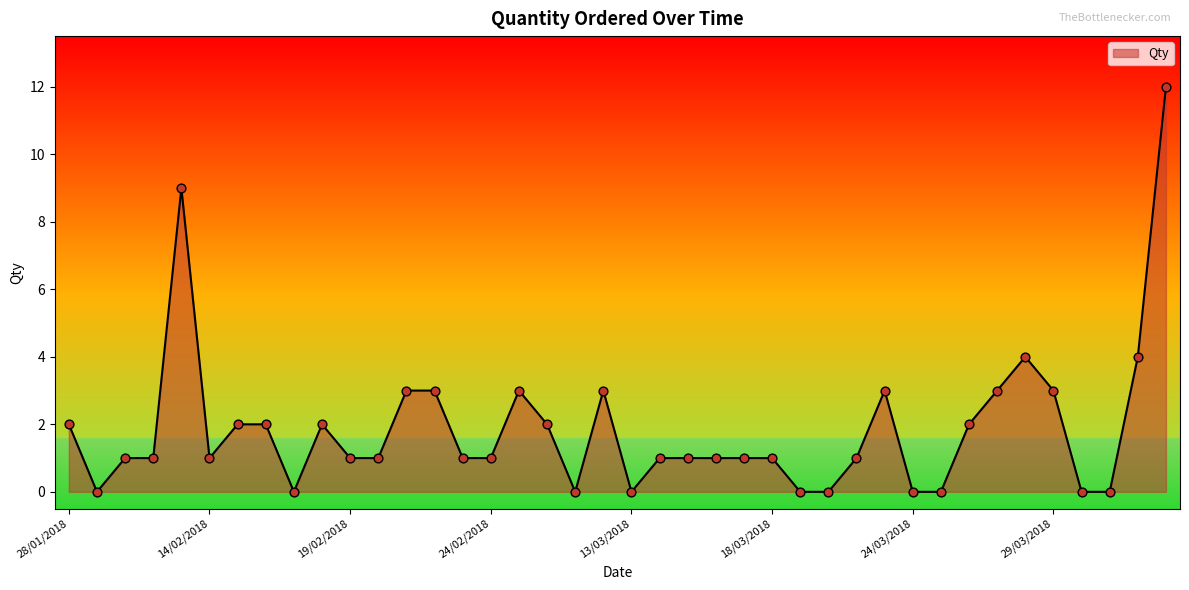

What is the greatest value displayed?

12